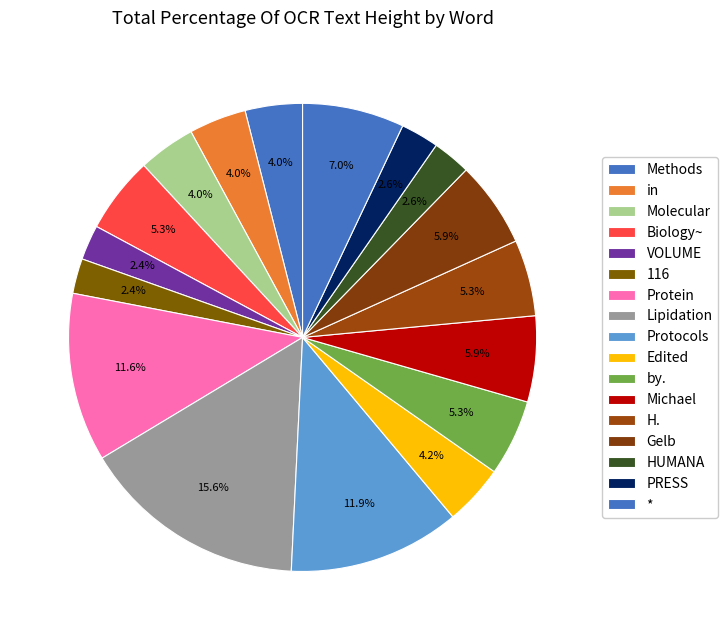

How much of the chart is everything except Lipidation?

84.4%